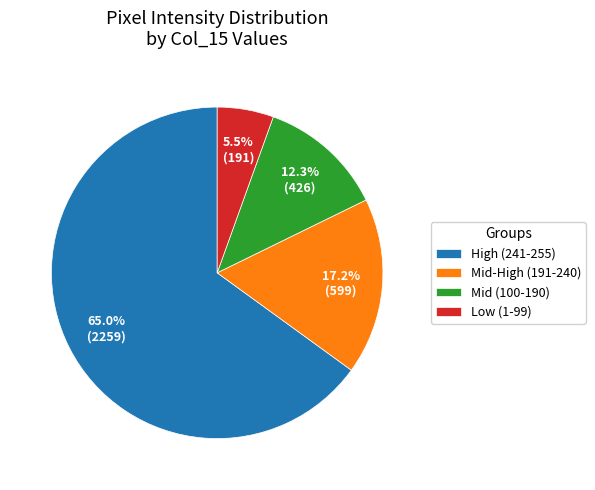

Does any single category account for the majority?

Yes